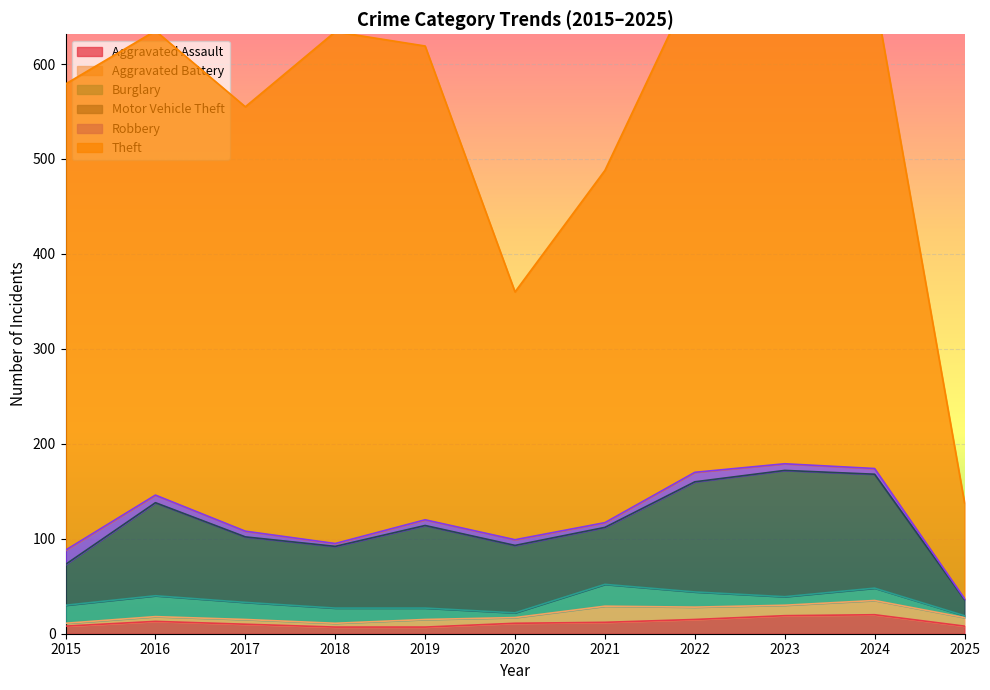

What is the minimum value shown in the chart?

1